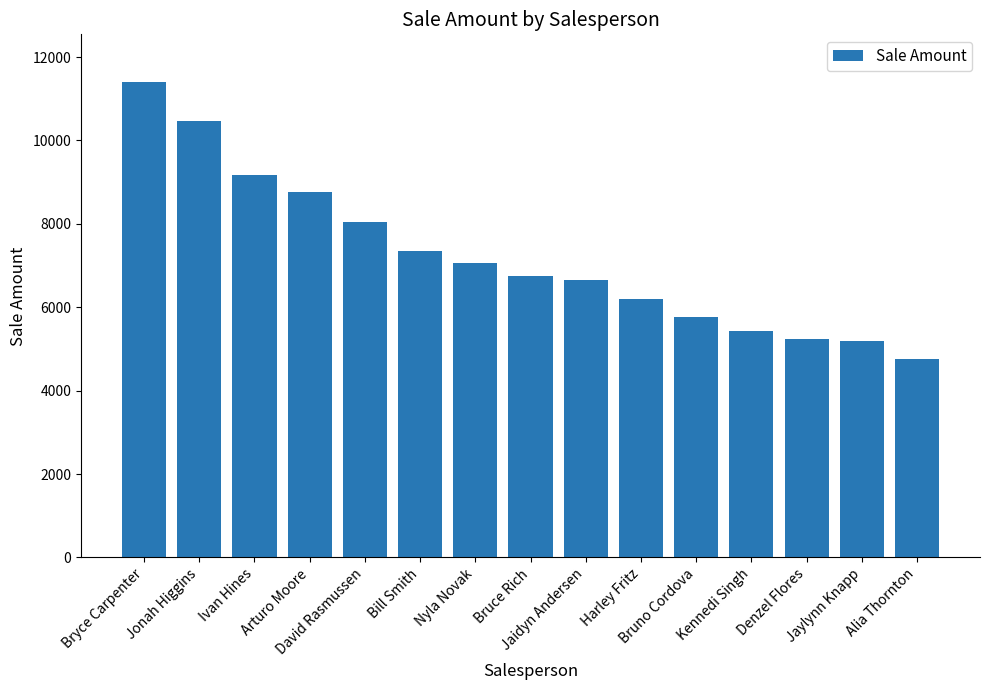

How many bars are there in total?

15